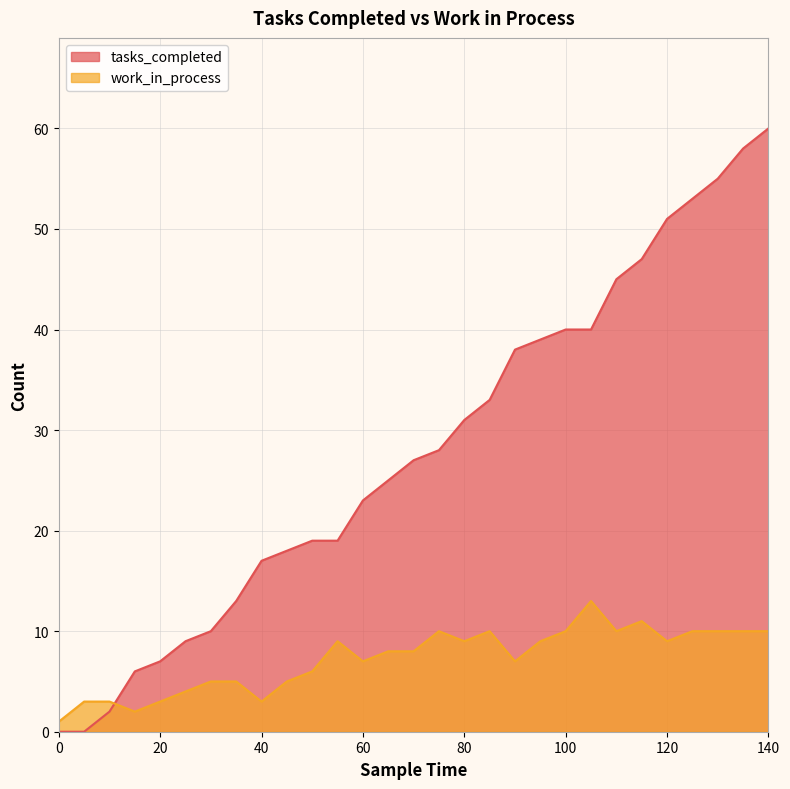

How many lines are shown in the chart?

2